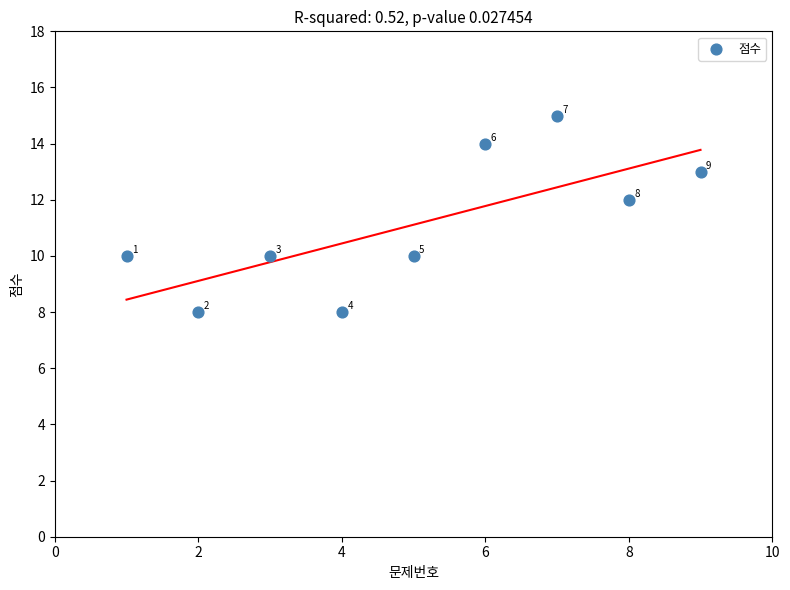

What is the range of Y values (max minus min)?

7